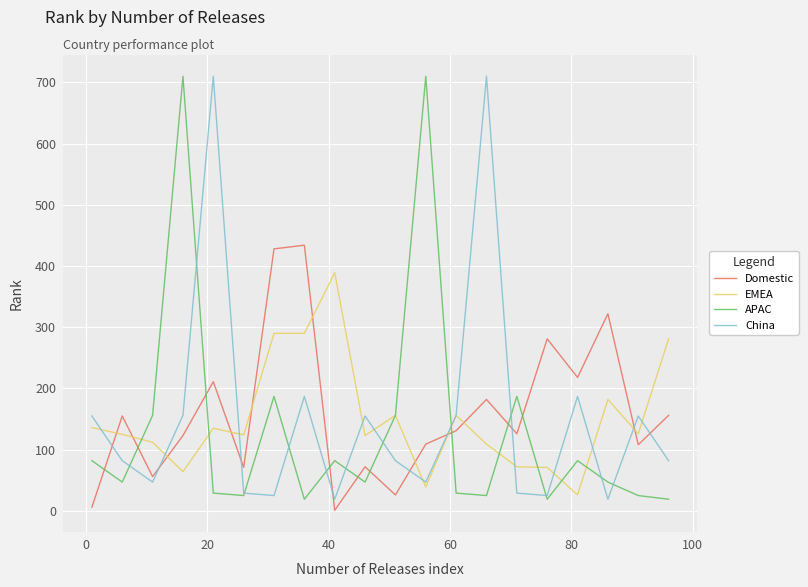

What is the difference between the maximum and minimum values in the EMEA series?

363